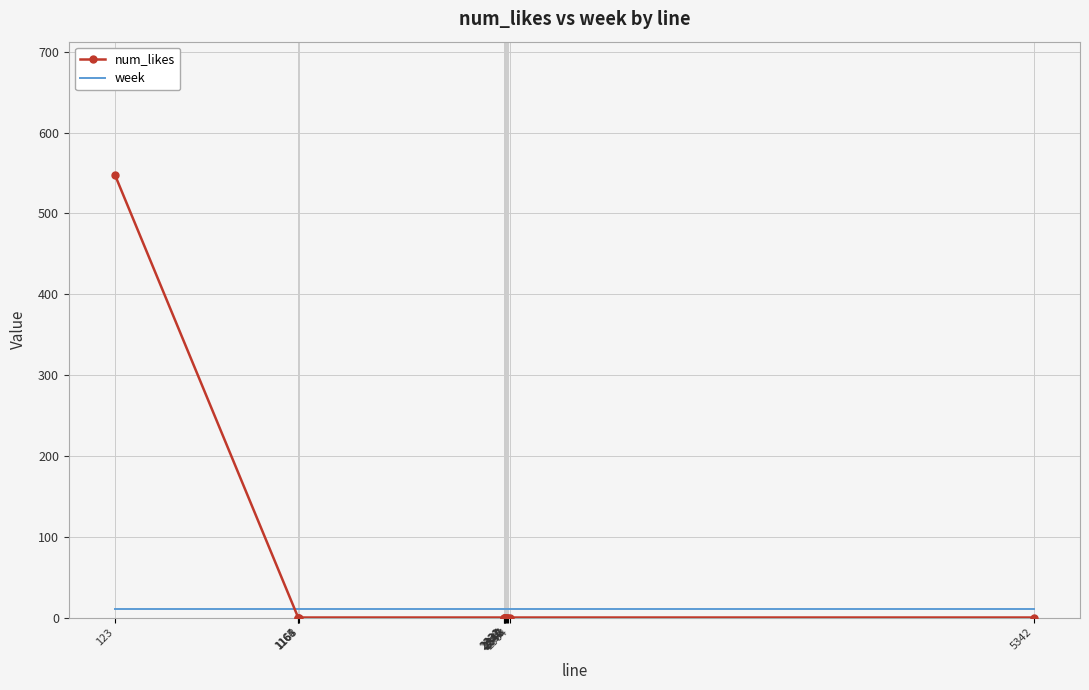

Which series has the widest spread of values?

num_likes